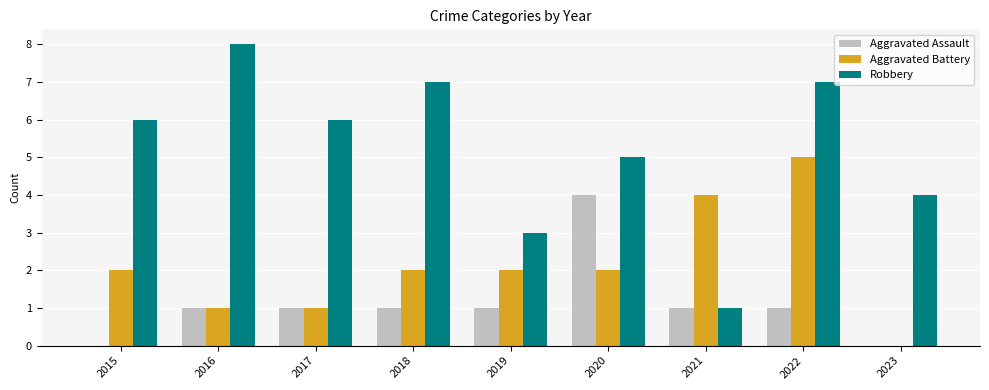

The Aggravated Battery series shows 0 at 2023. True or false?

True